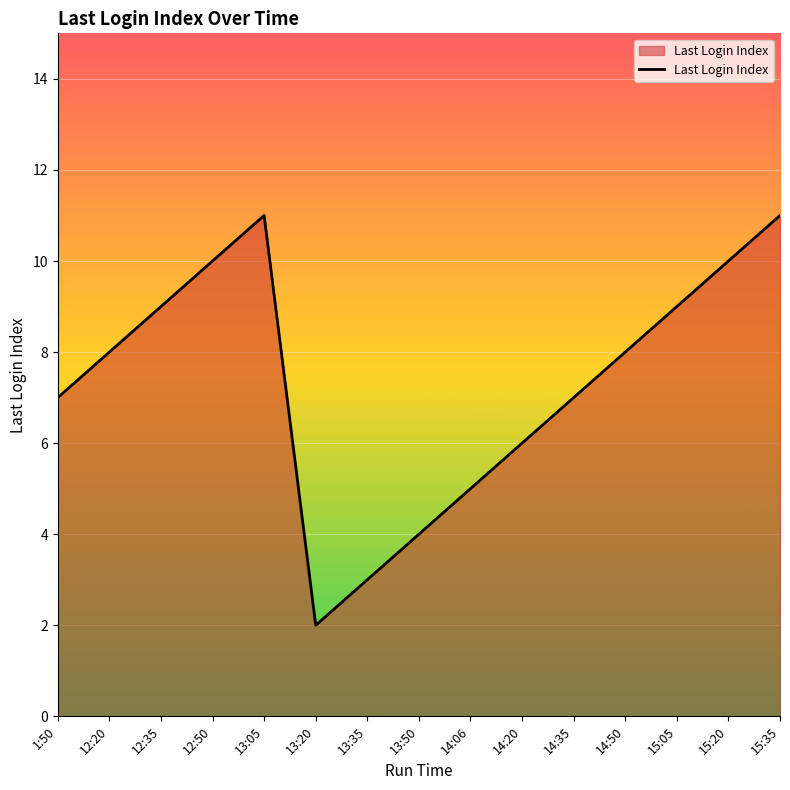

What is the greatest value displayed?

11